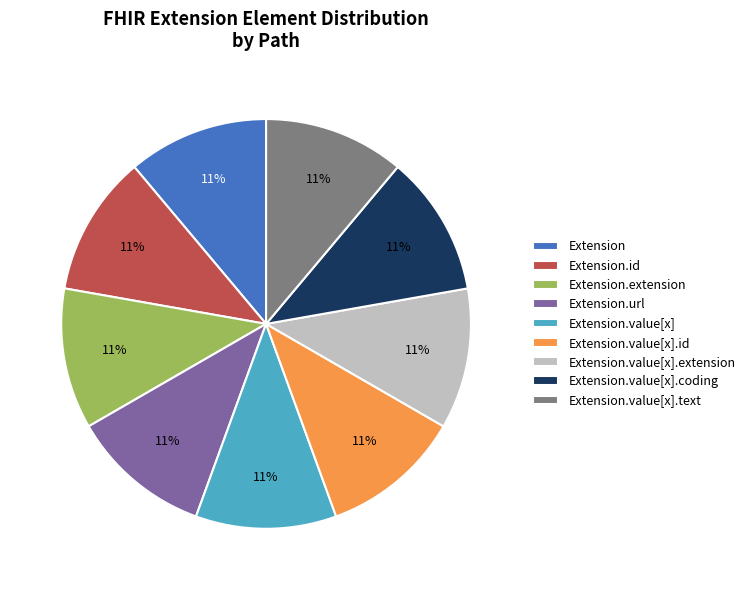

How many slices are in this pie chart?

9